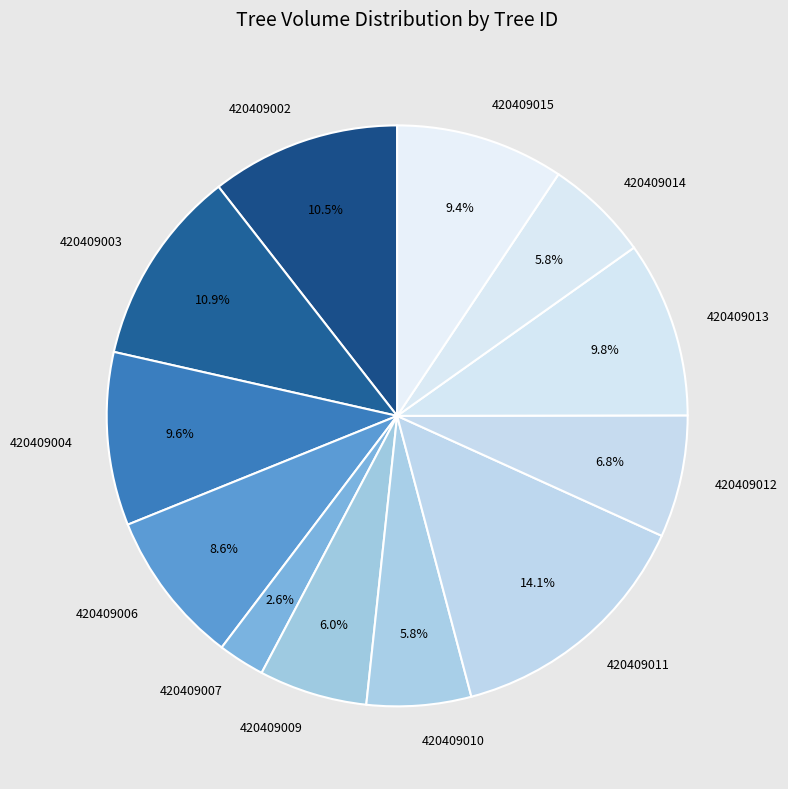

Is there a majority slice in this chart?

No